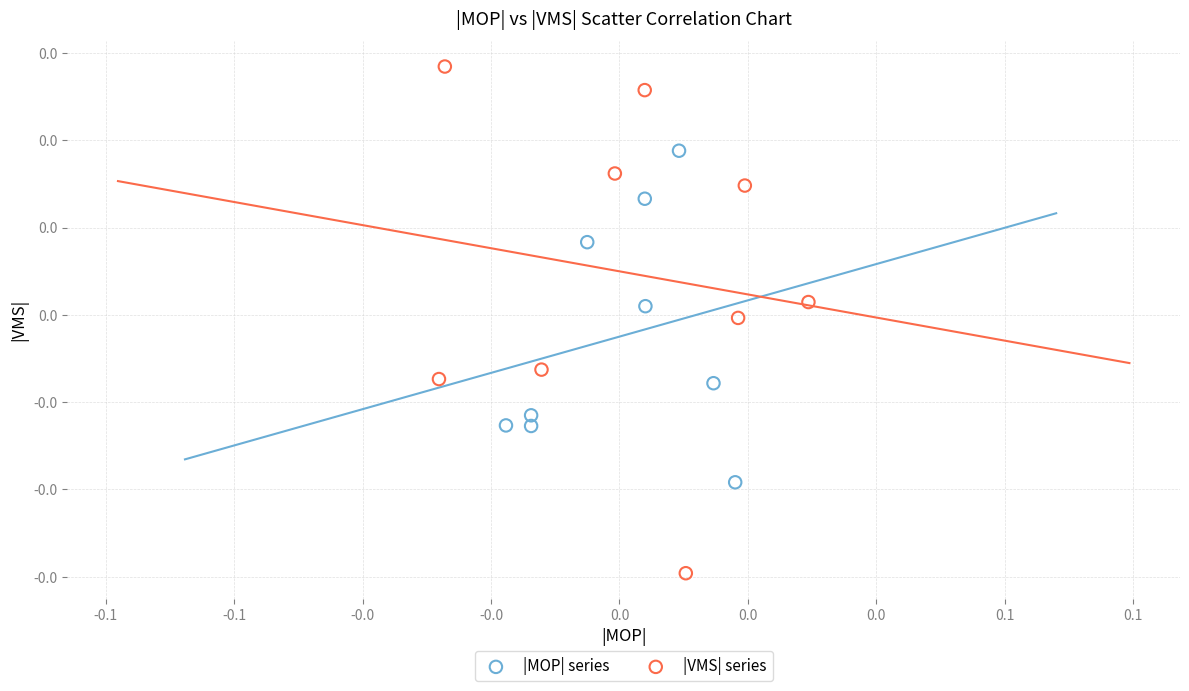

What are all the series names shown in the legend?

|MOP| series, |VMS| series